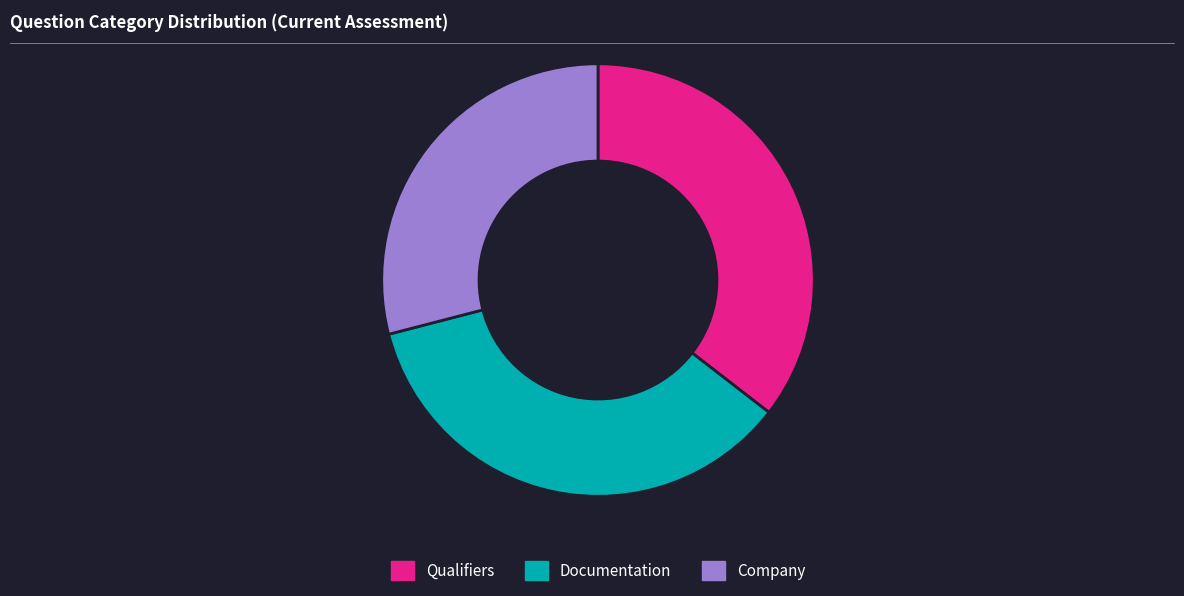

How many slices are in this pie chart?

3